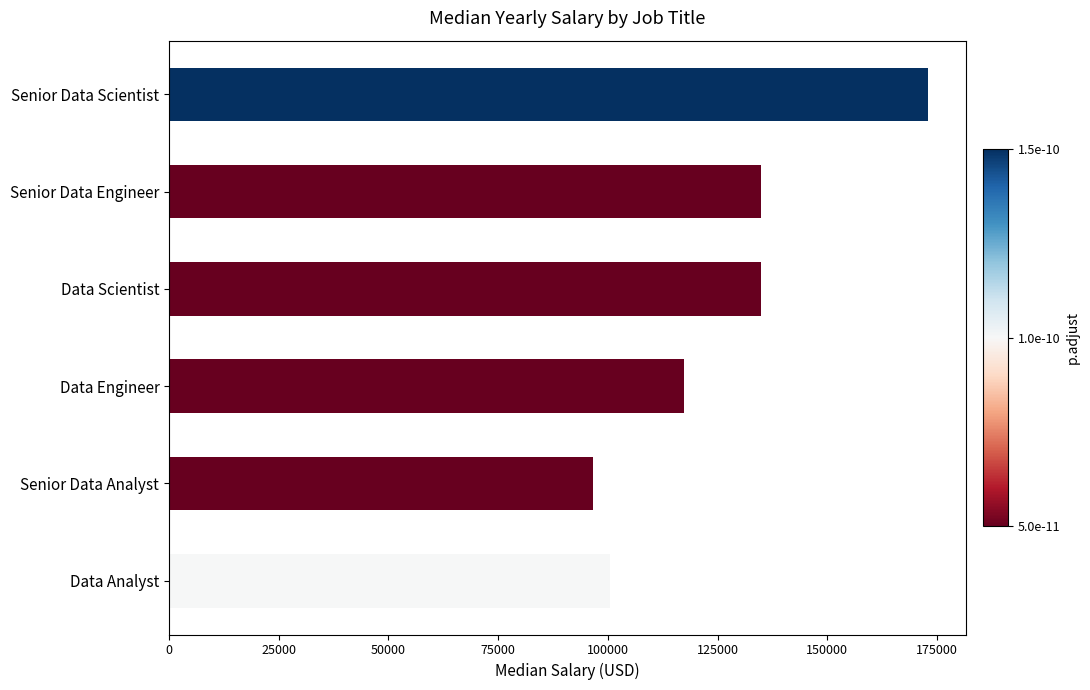

Does the chart contain any negative values?

No